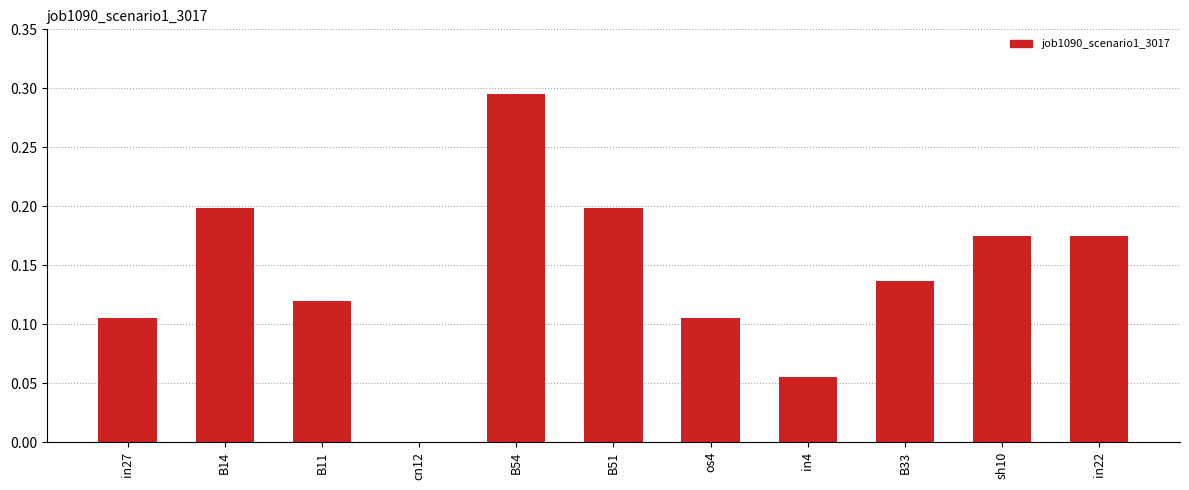

Which category has the highest value across all series?

B54